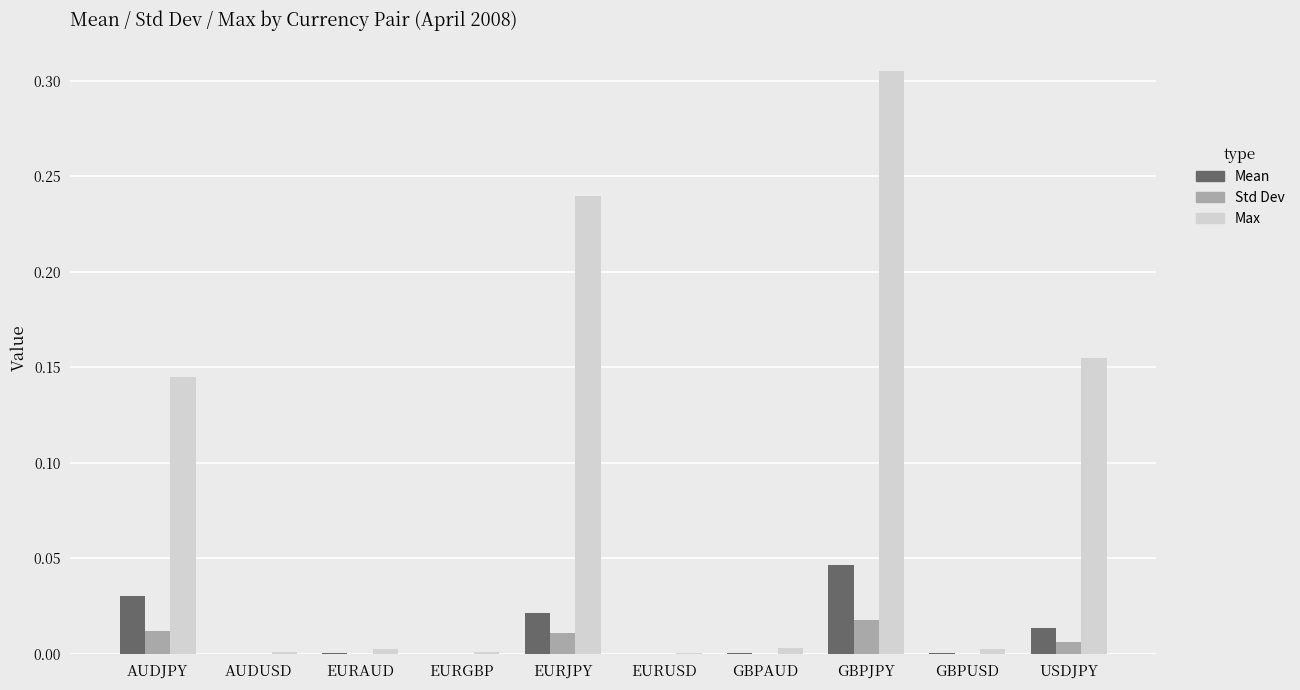

The Max series shows 0.0 at EURAUD. True or false?

True